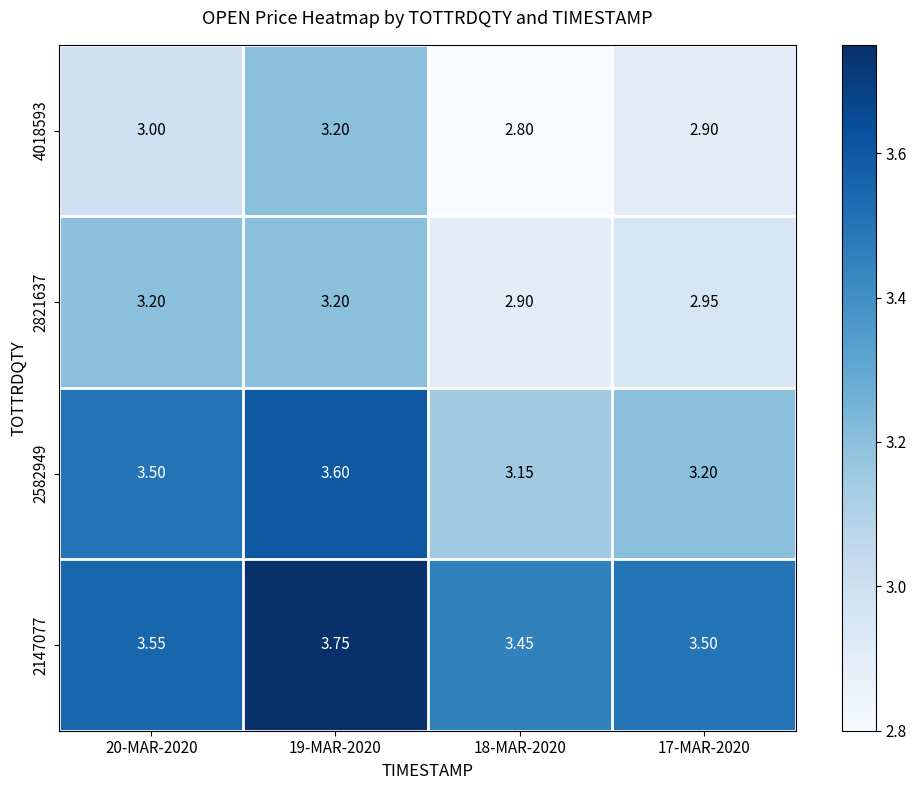

Is the value of 2582949 at 18-MAR-2020 greater than the value of 4018593 at 17-MAR-2020?

Yes